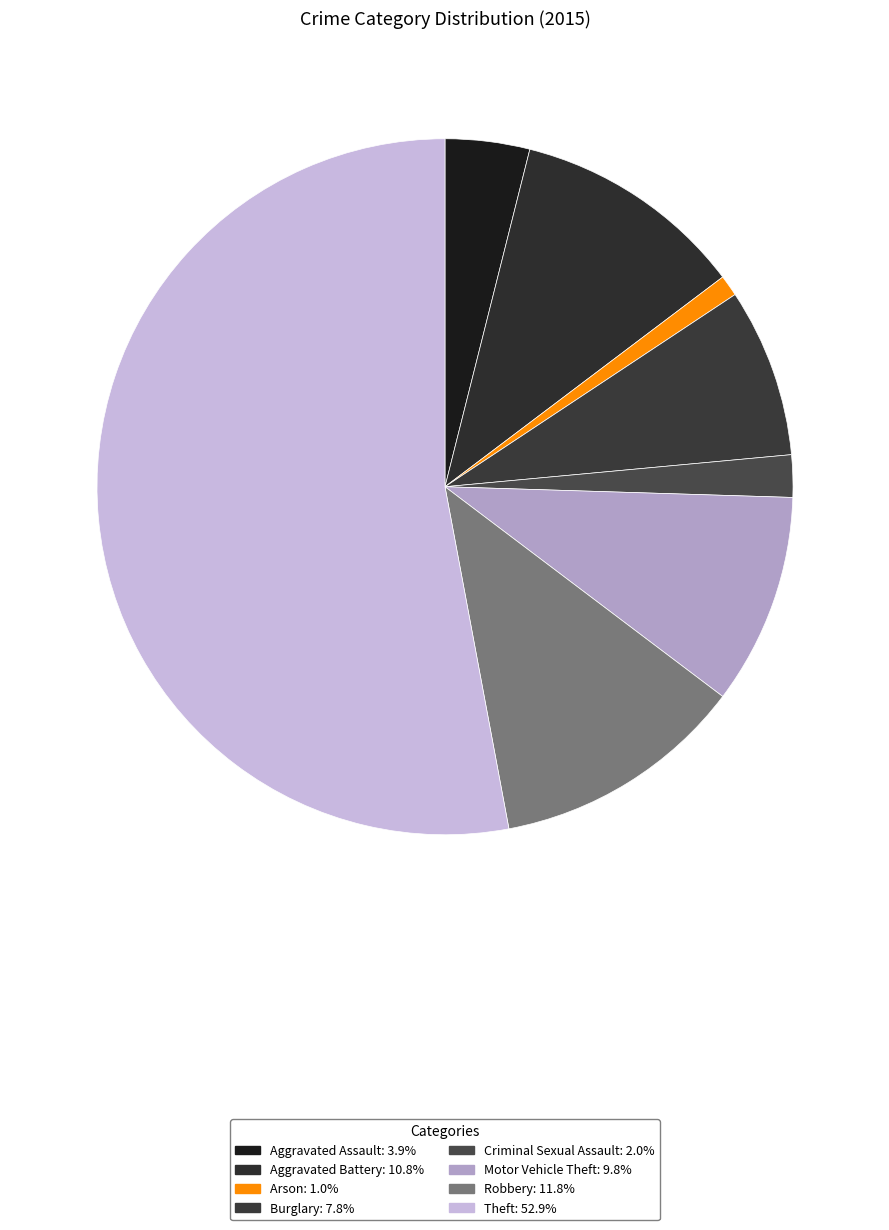

Count the number of slices in the pie.

8